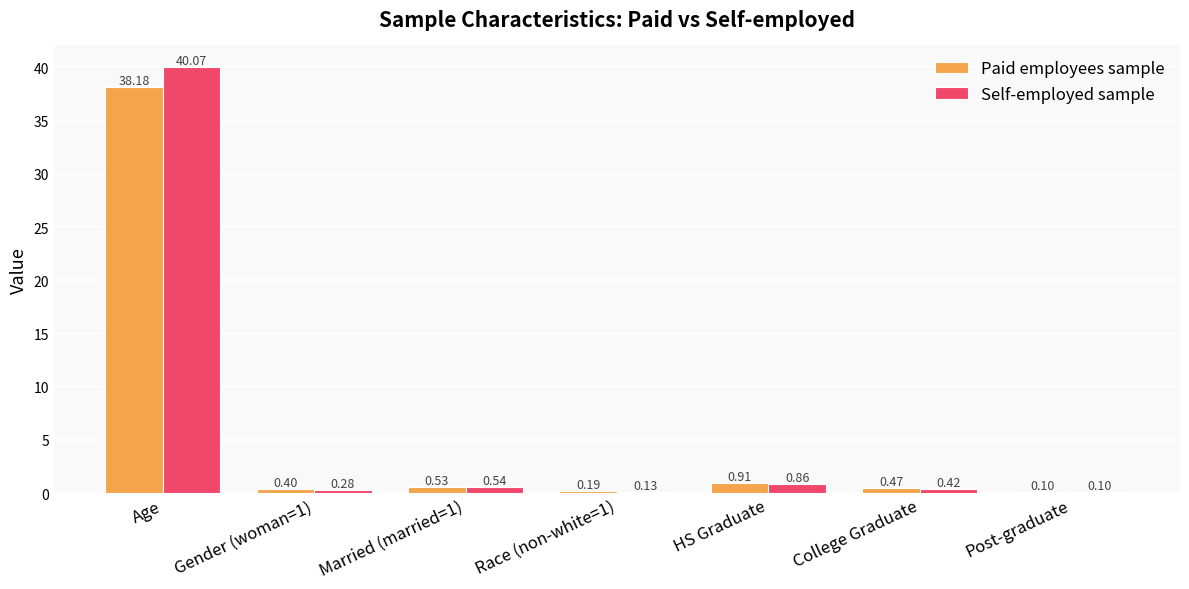

What is the sum of all Self-employed sample values?

42.4